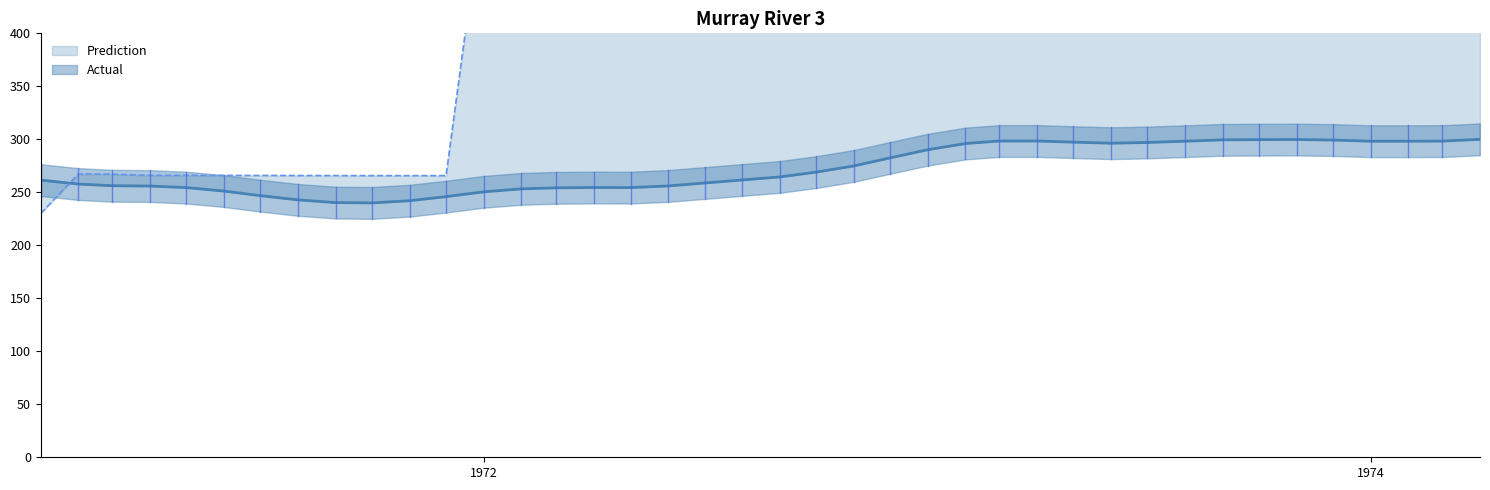

At 1974-03-01, list the series in order from smallest to largest.

Actual, Prediction